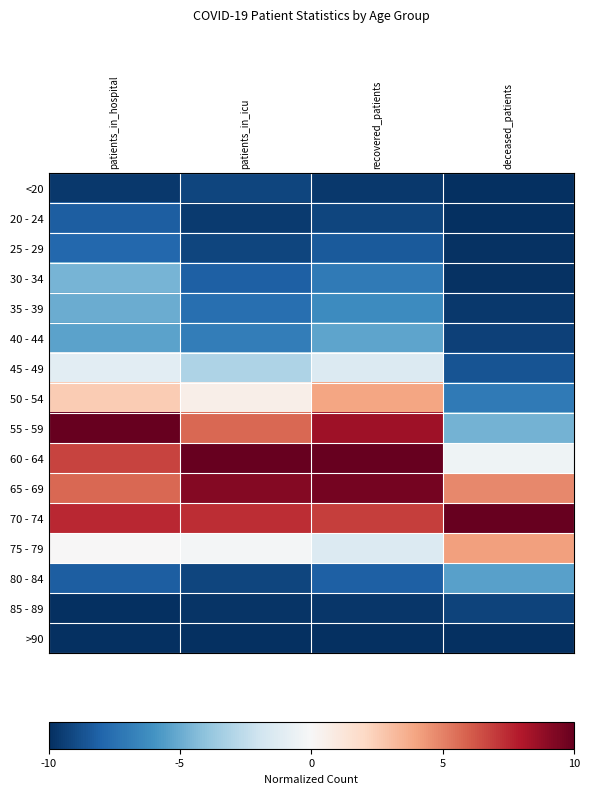

Reading left to right, transcribe all the data shown in this chart.

<20: patients_in_hospital=-9.6	patients_in_icu=-9.2	recovered_patients=-9.7	deceased_patients=-9.9
20 - 24: patients_in_hospital=-8.2	patients_in_icu=-9.6	recovered_patients=-9.2	deceased_patients=-10.0
25 - 29: patients_in_hospital=-7.9	patients_in_icu=-9.2	recovered_patients=-8.4	deceased_patients=-9.8
30 - 34: patients_in_hospital=-4.6	patients_in_icu=-8.2	recovered_patients=-7.1	deceased_patients=-9.8
35 - 39: patients_in_hospital=-5.0	patients_in_icu=-7.6	recovered_patients=-6.3	deceased_patients=-9.7
40 - 44: patients_in_hospital=-5.4	patients_in_icu=-6.9	recovered_patients=-5.2	deceased_patients=-9.4
45 - 49: patients_in_hospital=-1.1	patients_in_icu=-3.1	recovered_patients=-1.4	deceased_patients=-8.6
50 - 54: patients_in_hospital=2.5	patients_in_icu=0.6	recovered_patients=3.9	deceased_patients=-7.1
55 - 59: patients_in_hospital=10.0	patients_in_icu=5.7	recovered_patients=8.5	deceased_patients=-4.8
60 - 64: patients_in_hospital=6.8	patients_in_icu=10.0	recovered_patients=10.0	deceased_patients=-0.4
65 - 69: patients_in_hospital=5.7	patients_in_icu=9.2	recovered_patients=9.5	deceased_patients=4.8
70 - 74: patients_in_hospital=7.5	patients_in_icu=7.3	recovered_patients=7.0	deceased_patients=10.0
75 - 79: patients_in_hospital=0.0	patients_in_icu=-0.2	recovered_patients=-1.4	deceased_patients=4.1
80 - 84: patients_in_hospital=-8.2	patients_in_icu=-9.2	recovered_patients=-8.2	deceased_patients=-5.4
85 - 89: patients_in_hospital=-10.0	patients_in_icu=-9.8	recovered_patients=-9.8	deceased_patients=-9.2
>90: patients_in_hospital=-10.0	patients_in_icu=-10.0	recovered_patients=-10.0	deceased_patients=-9.9